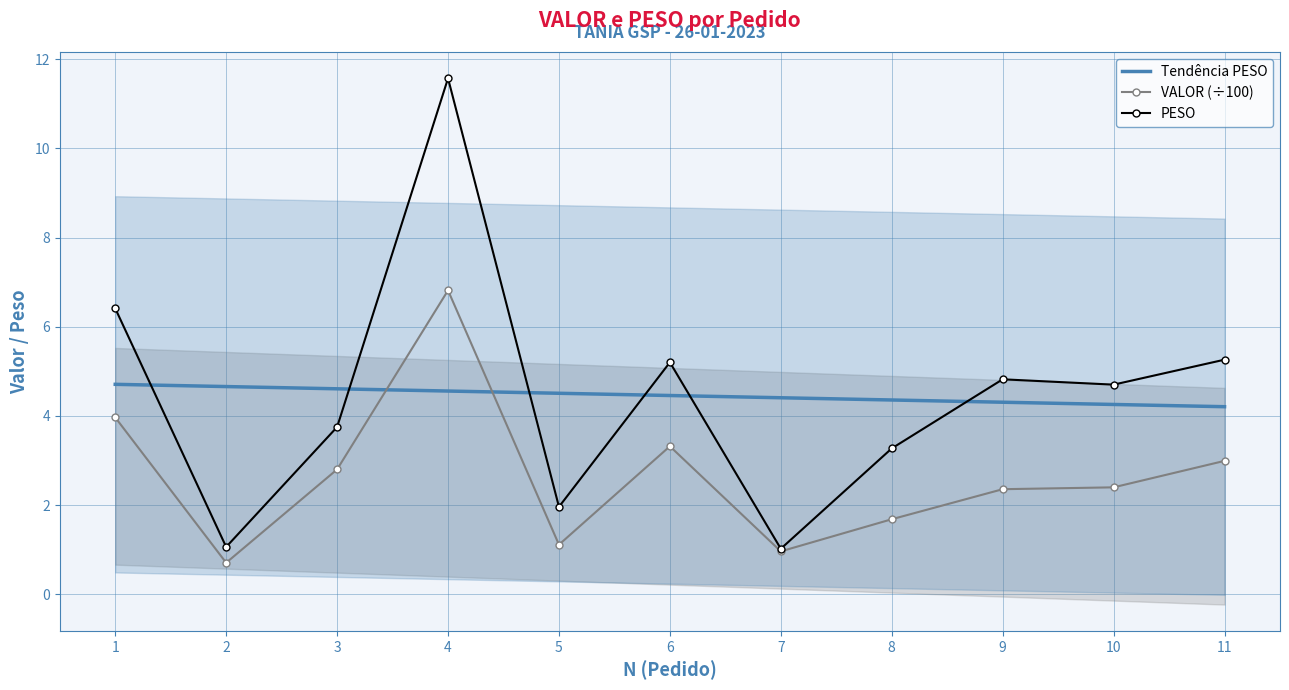

Which category has the highest value in the PESO series?

4